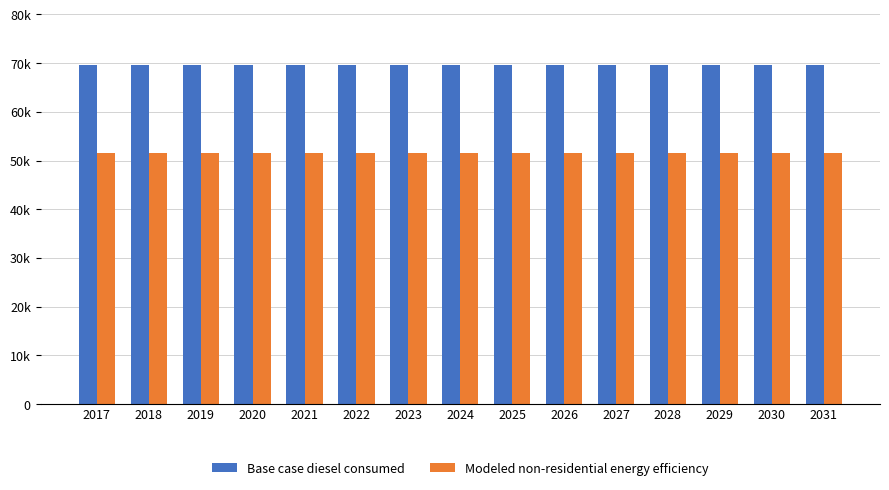

Reading left to right, list all the values displayed in this chart.

Base case diesel consumed: 69601.8	69601.8	69601.8	69601.8	69601.8	69601.8	69601.8	69601.8	69601.8	69601.8	69601.8	69601.8	69601.8	69601.8	69601.8
Modeled non-residential energy efficiency: 51505.3	51505.3	51505.3	51505.3	51505.3	51505.3	51505.3	51505.3	51505.3	51505.3	51505.3	51505.3	51505.3	51505.3	51505.3